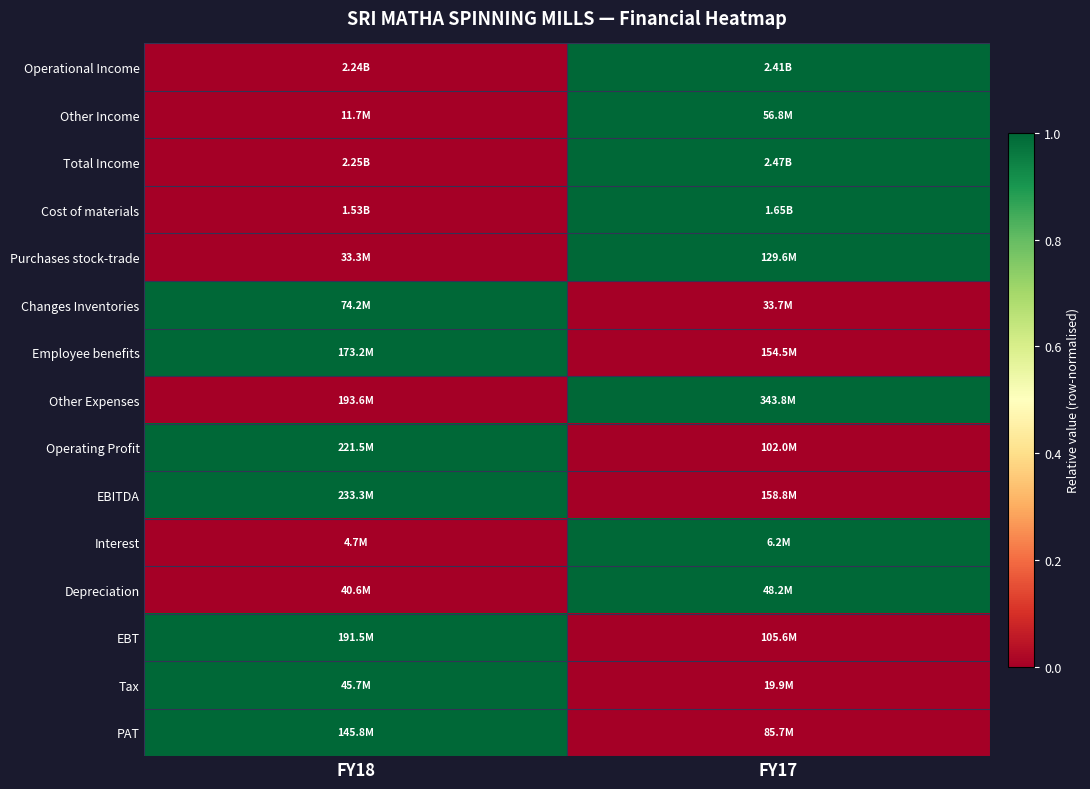

At which category is the sum across all series the highest?

FY17